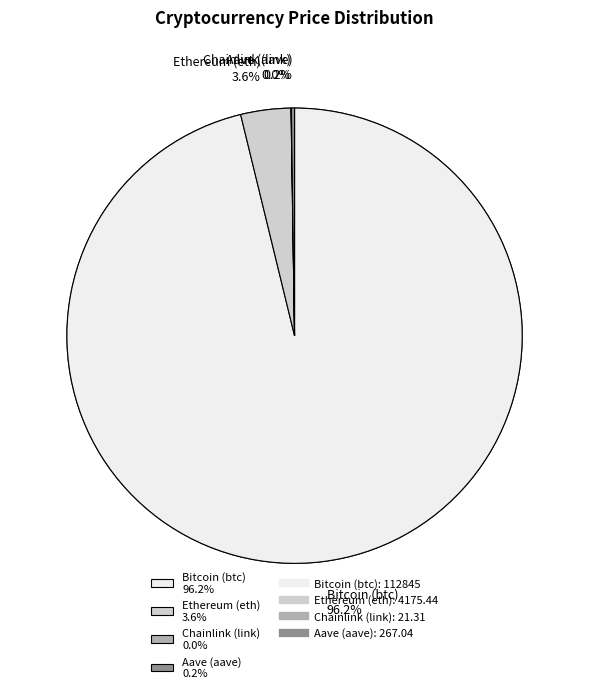

Count the number of slices in the pie.

4